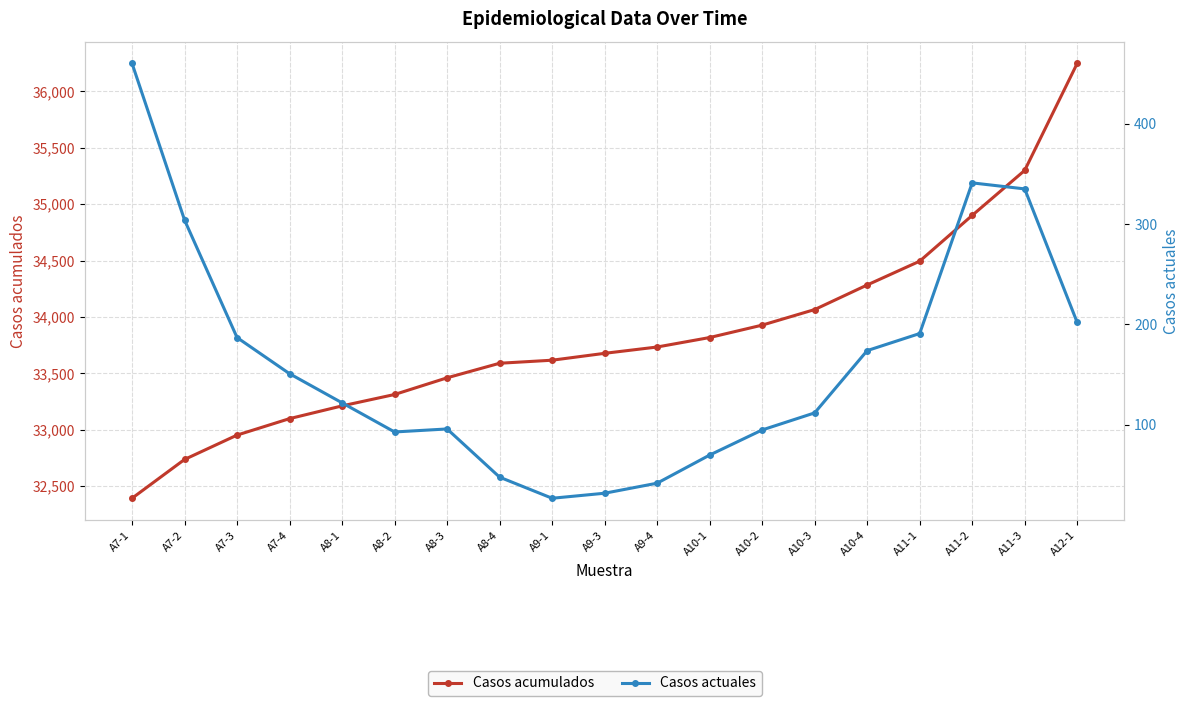

What is the spread (max minus min) of values at A8-2?

33220